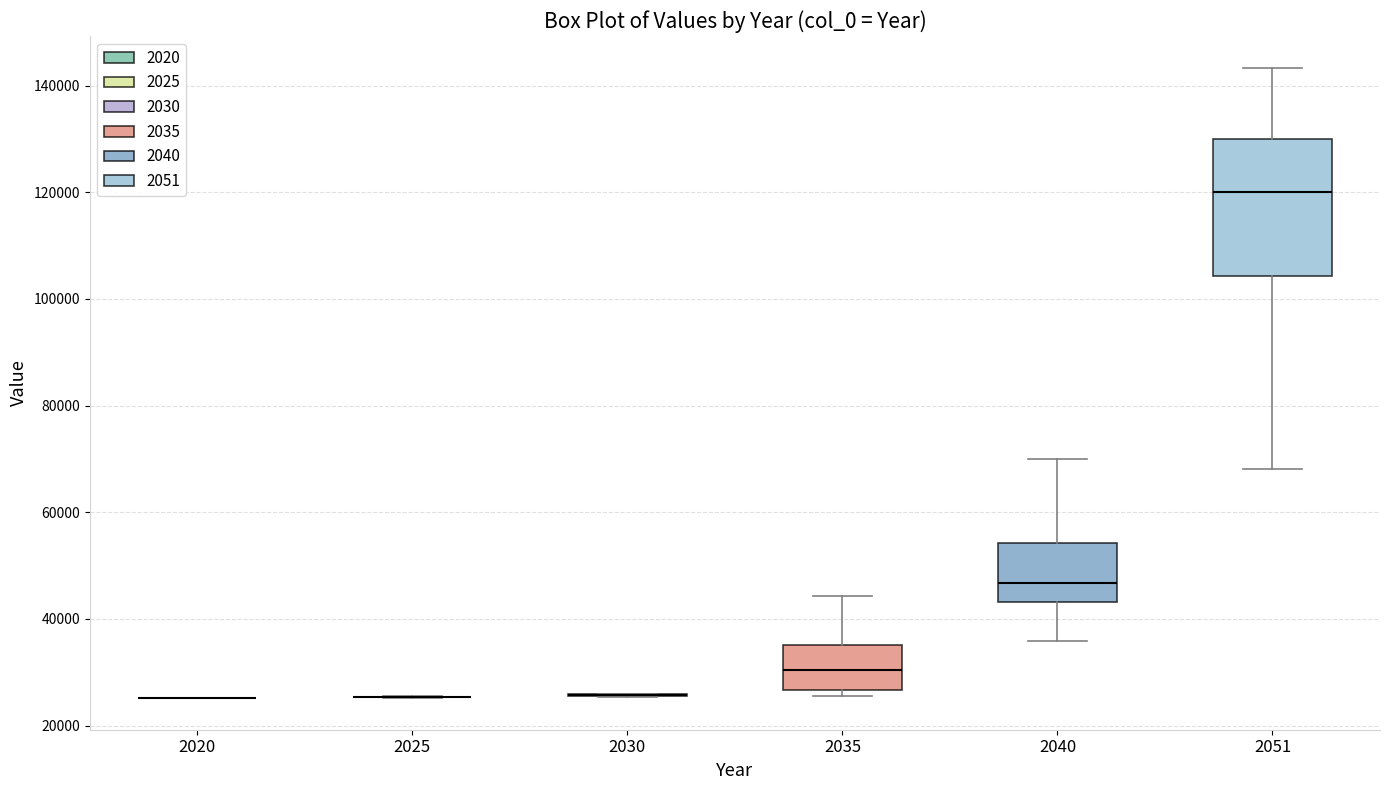

Comparing the boxes themselves (not the whiskers), which one is the tallest?

2051